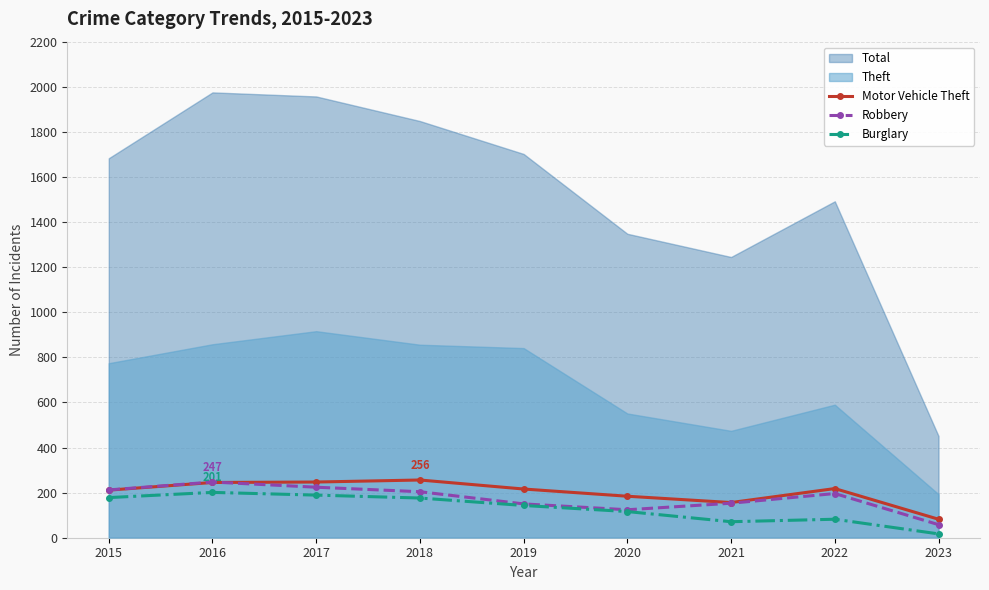

What is the highest value of the Robbery series?

247